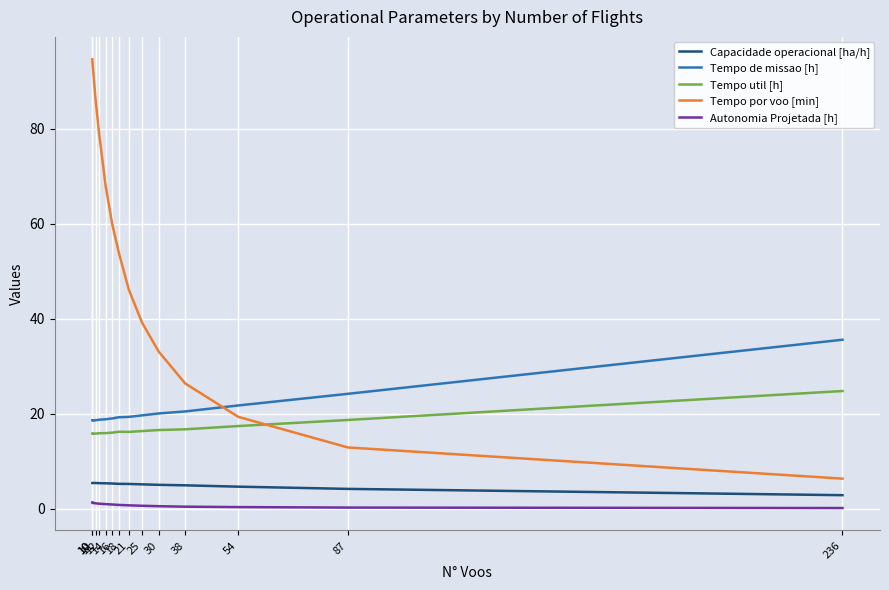

What is the difference between the highest and lowest values at 11?

85.0